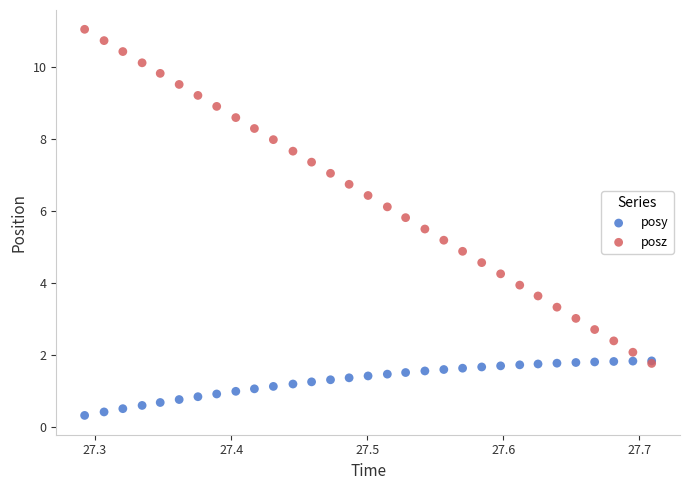

What are all the series names shown in the legend?

posy, posz